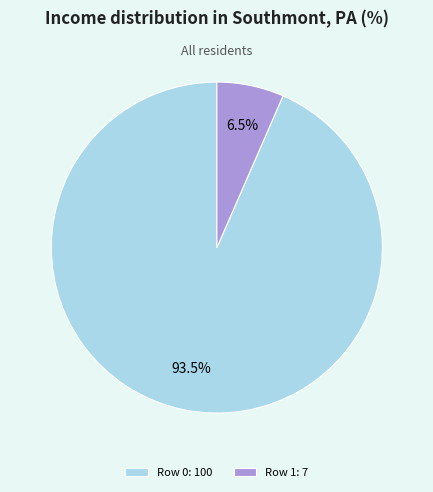

What is the total percentage of Row 0: 100 and Row 1: 7?

100.0%